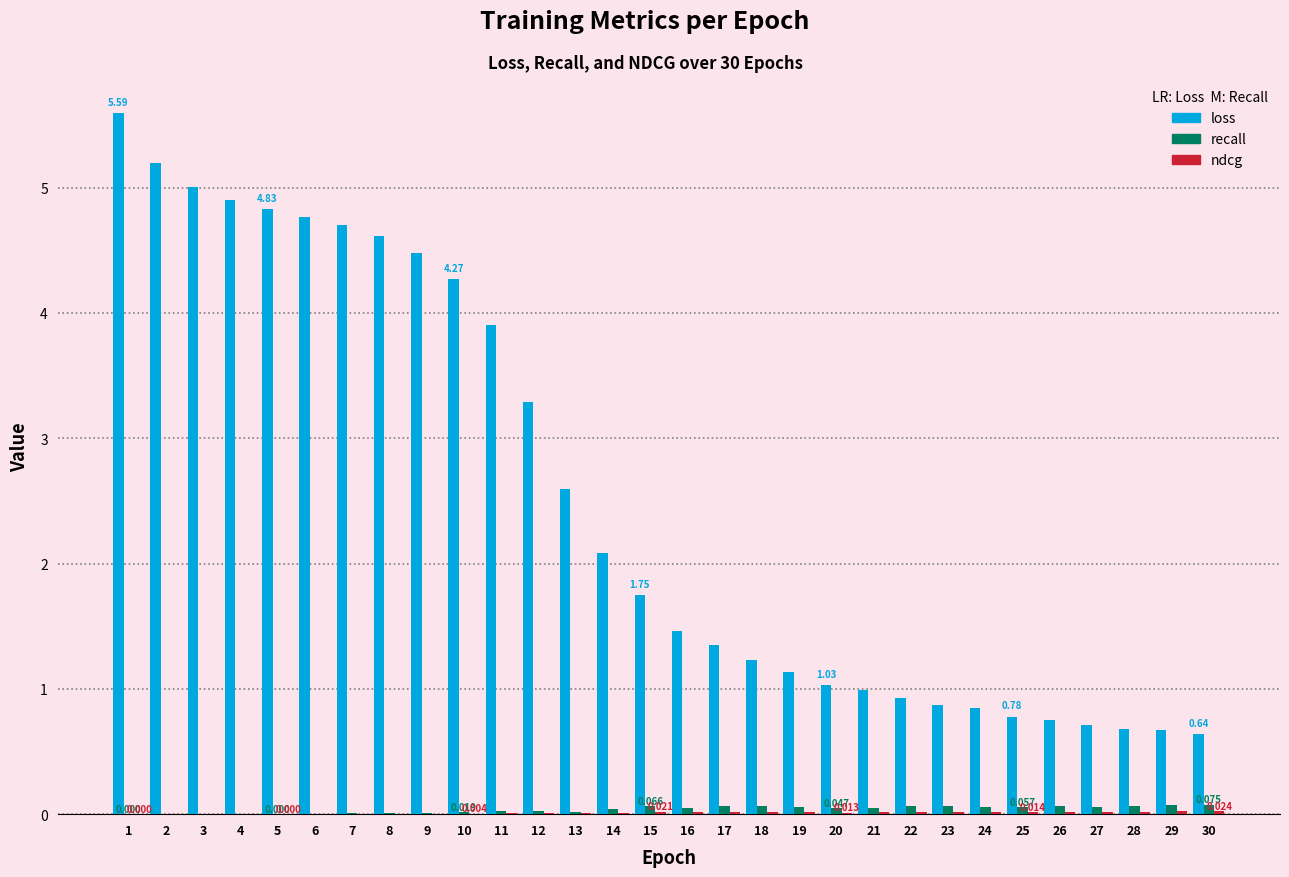

Between 10 and 23, which series saw the biggest shift?

loss